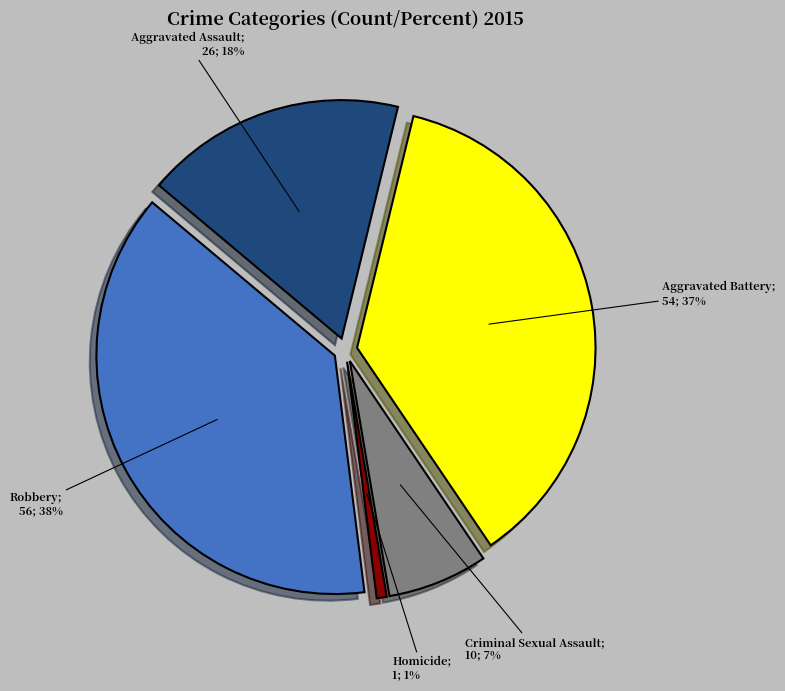

Is there a majority slice in this chart?

No